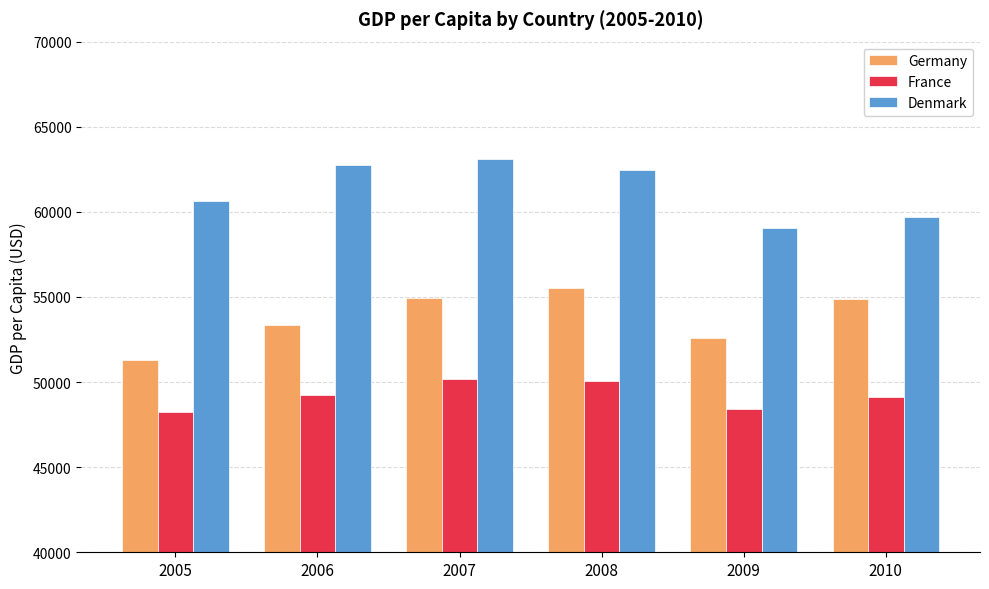

Which series has the largest total across all categories?

Denmark